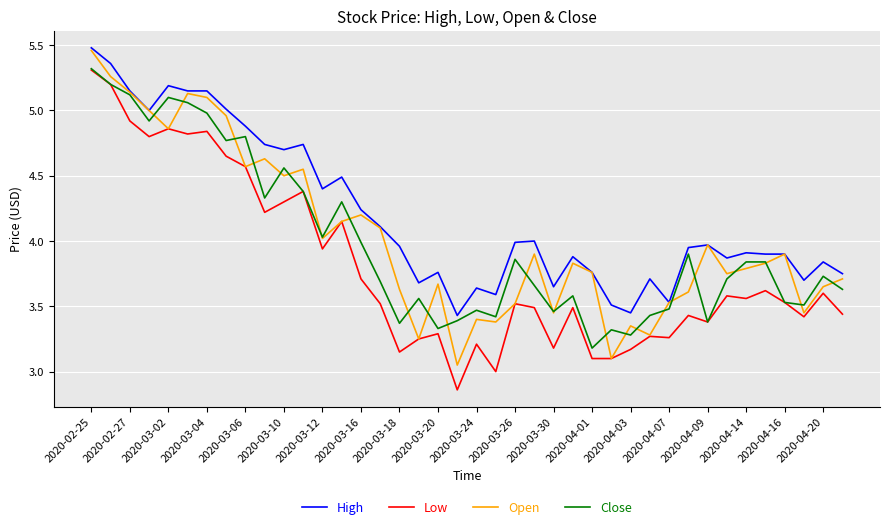

Which series has the largest total across all categories?

High